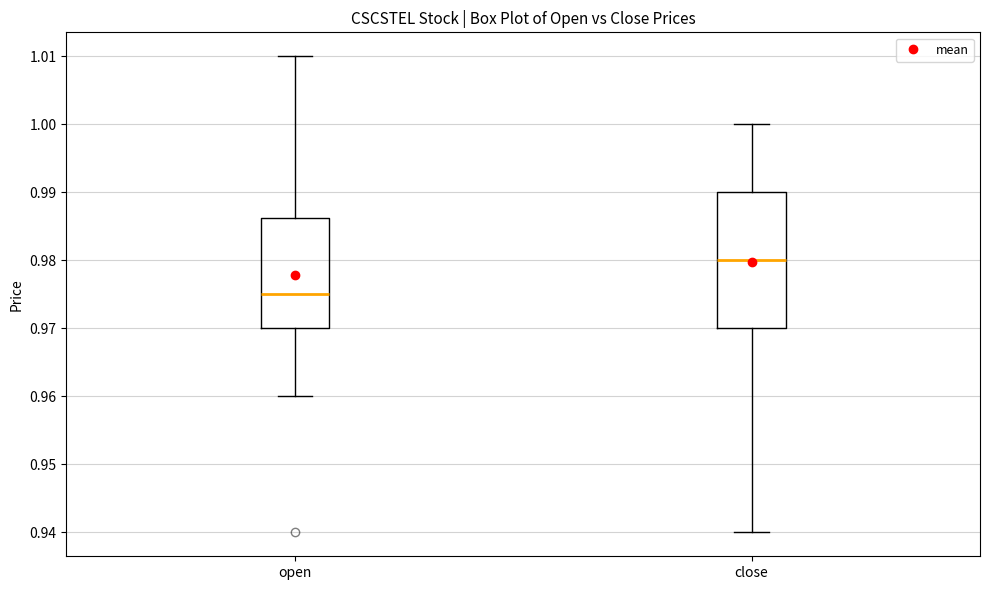

Where does the lower whisker of the box for close end on the y-axis? The values are not printed on the chart, so give them approximately, as read against the axis.

0.940